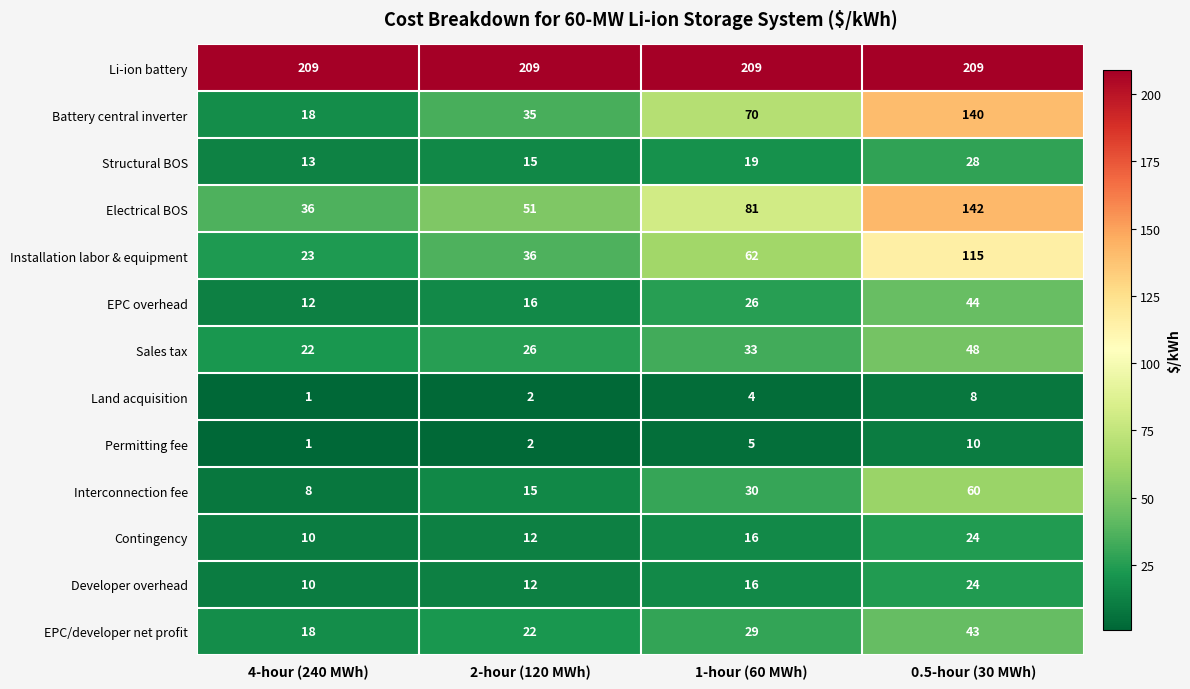

Between 2-hour (120 MWh) and 1-hour (60 MWh), which series saw the biggest shift?

Battery central inverter